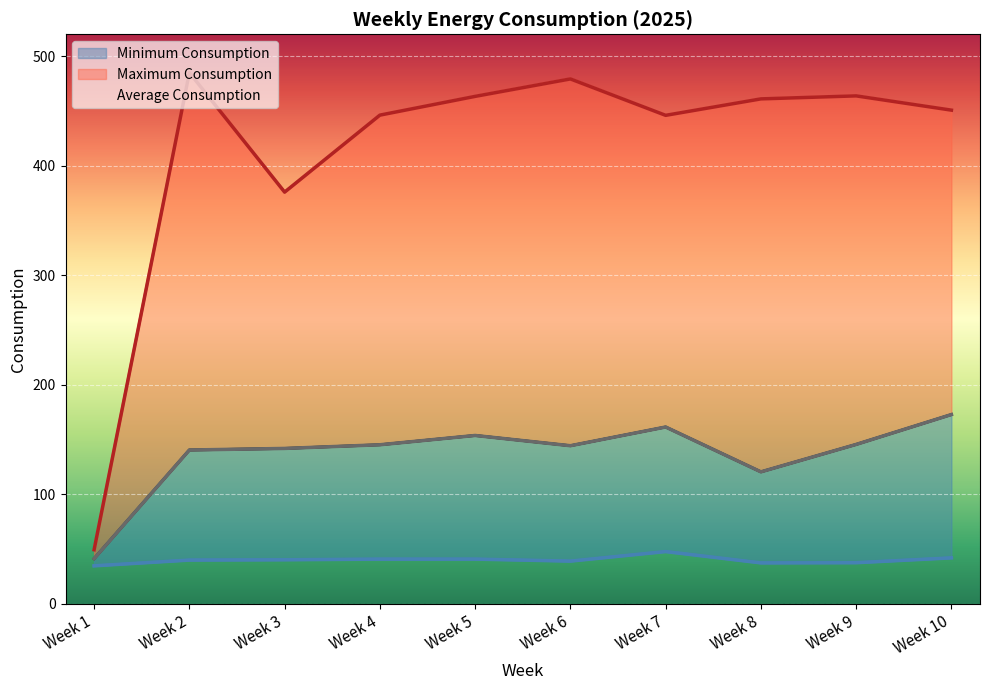

Which series has the largest total across all categories?

Maximum Consumption